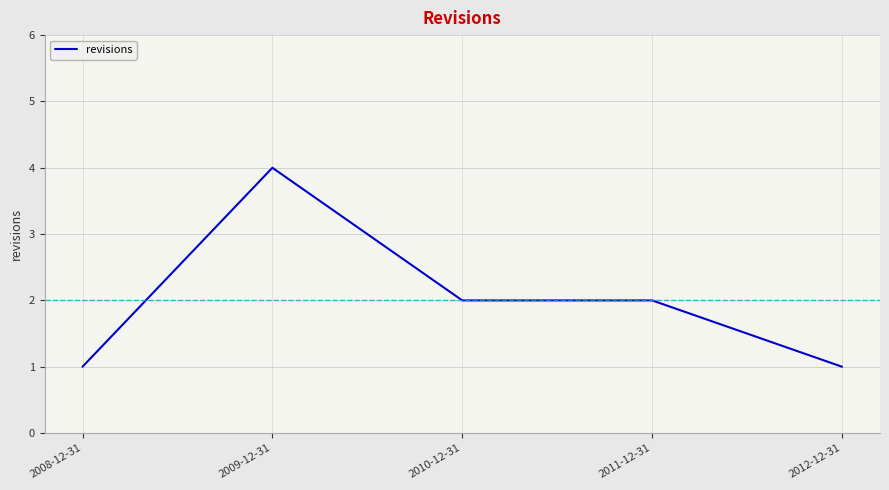

What position from the right is 2010-12-31?

3